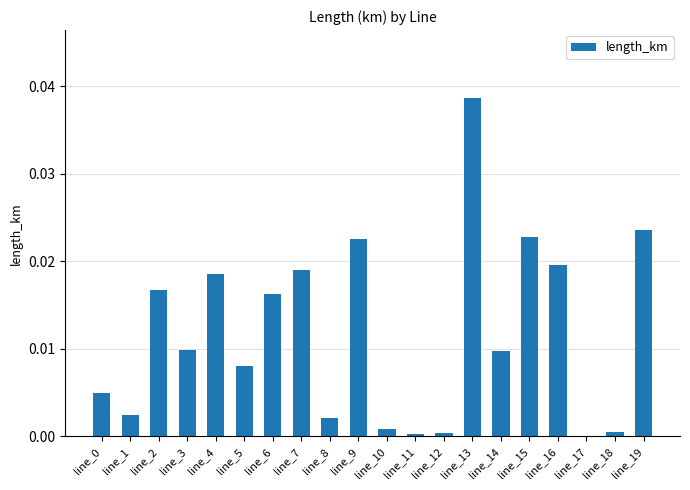

Are the bars grouped side by side (vs. stacked)?

No